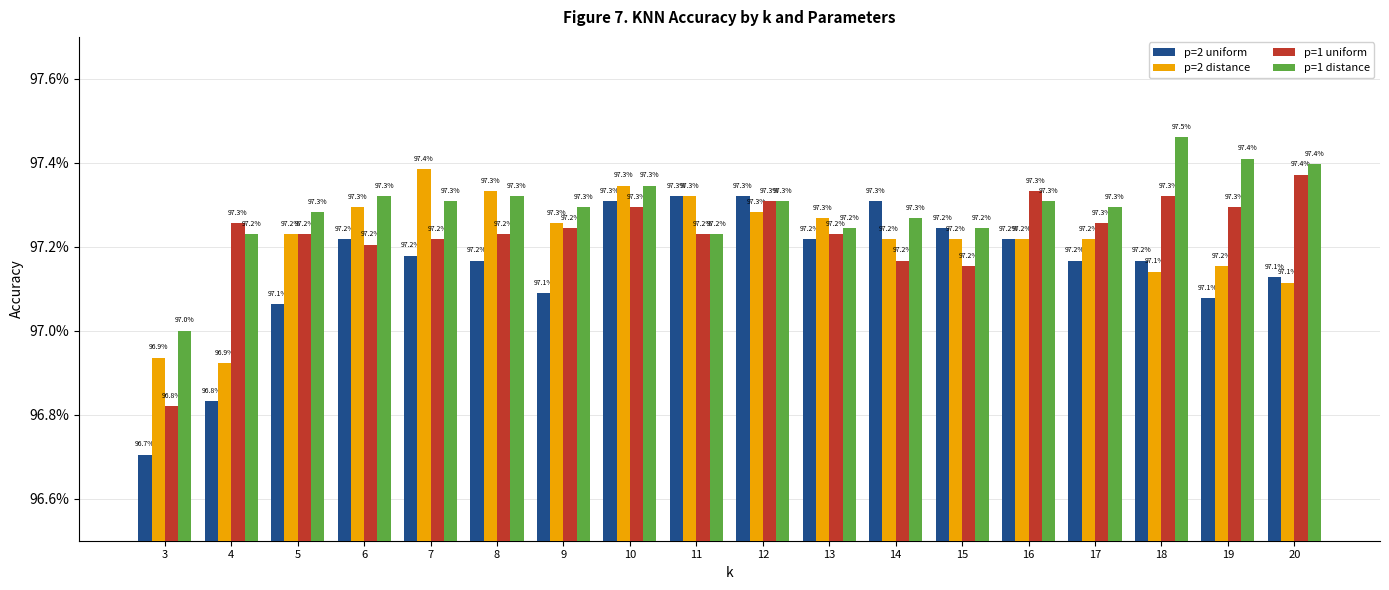

Does the chart contain any negative values?

No